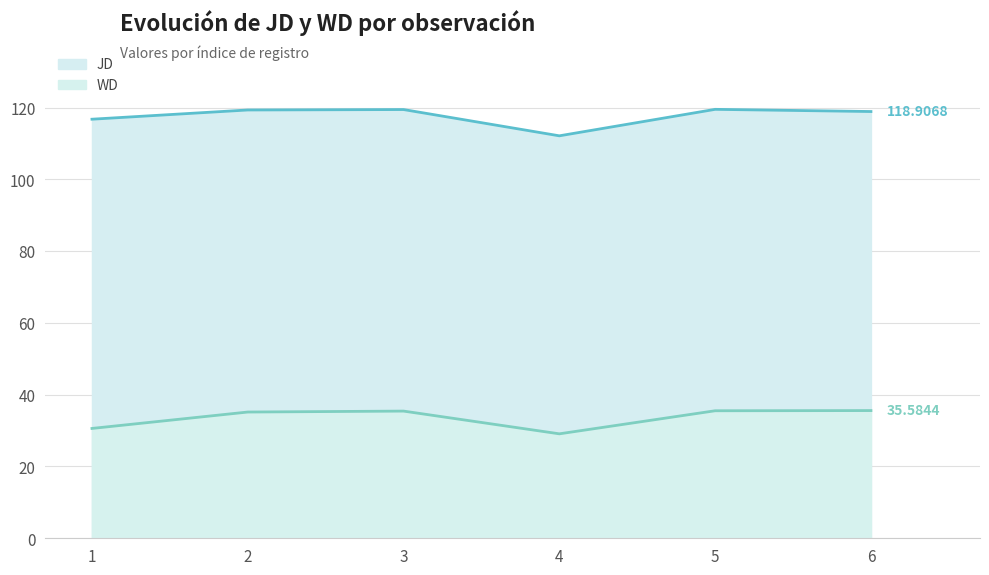

What is the smallest value displayed?

29.1